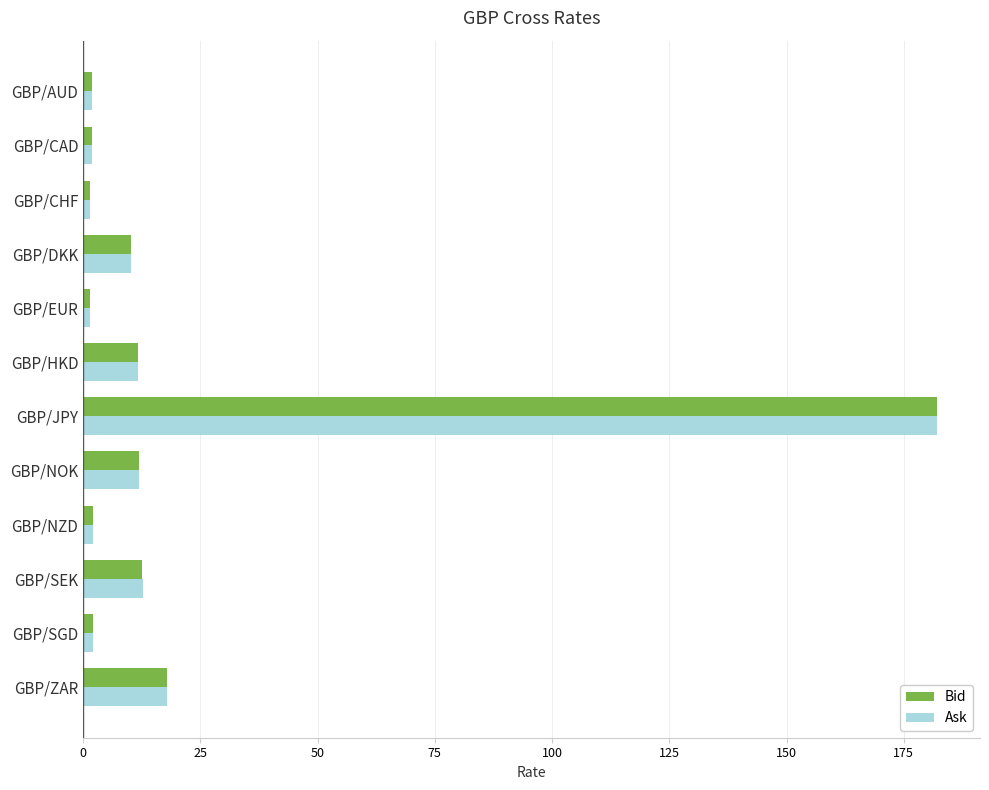

Which series changed the most between GBP/AUD and GBP/DKK?

Ask